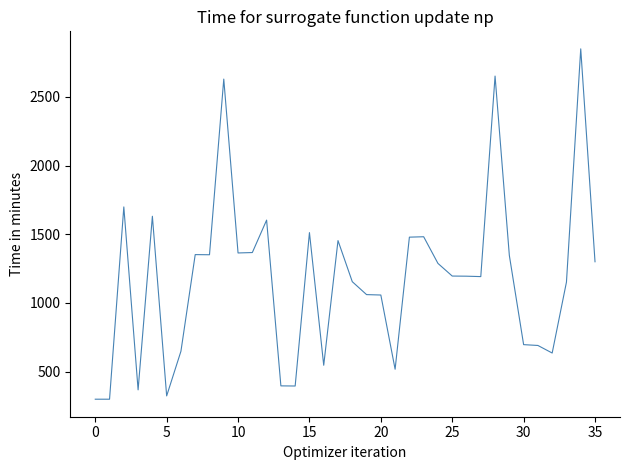

What is the minimum value shown in the chart?

300